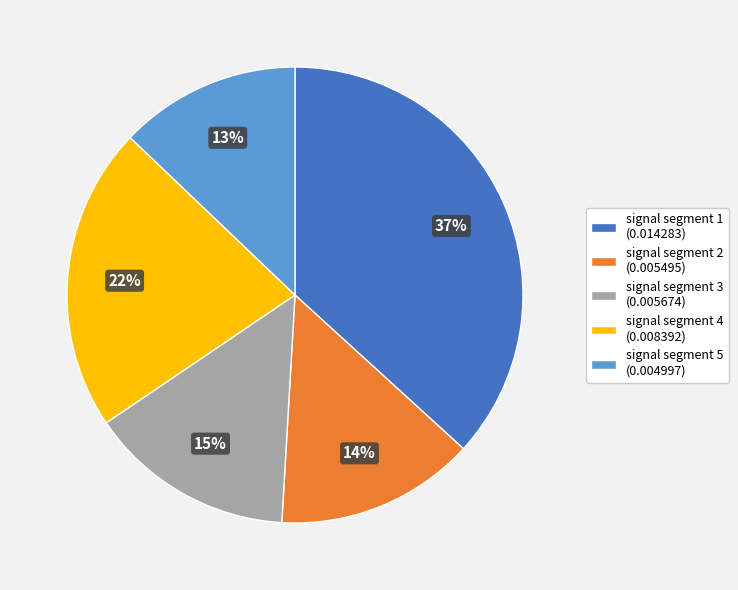

Does signal segment 3 represent more than half of the total?

No